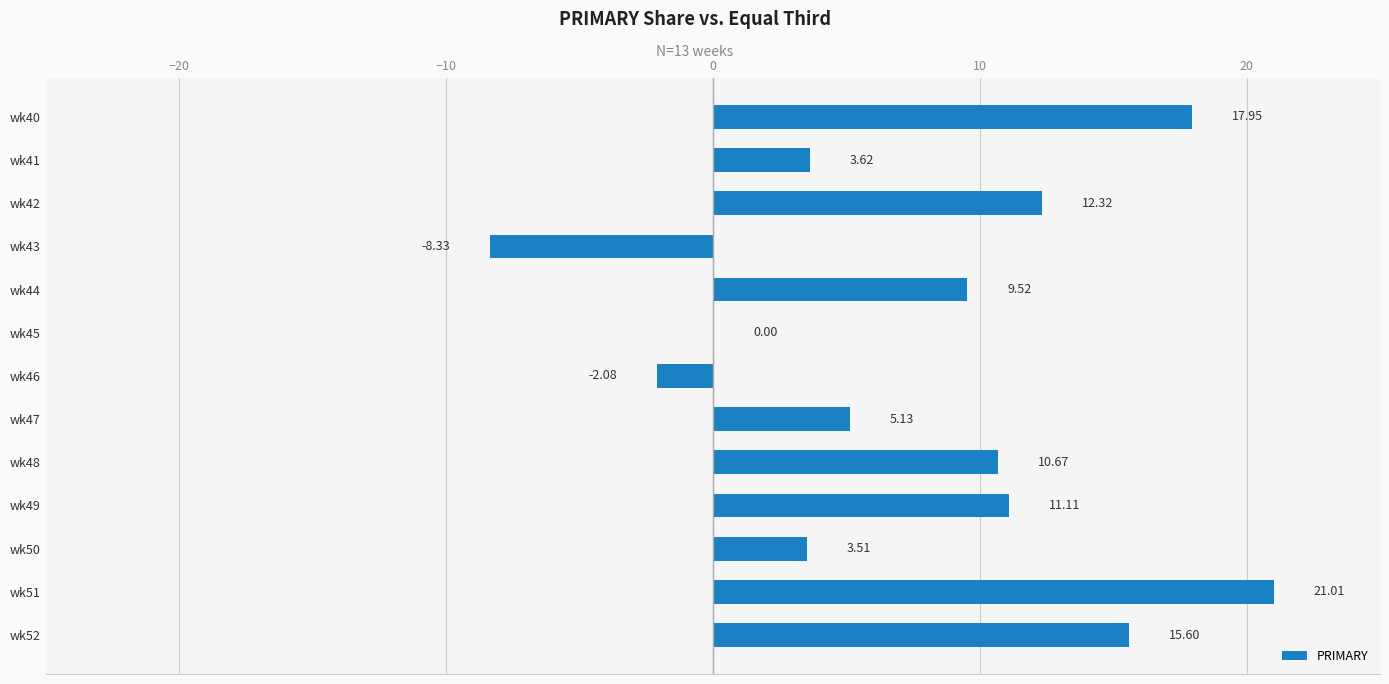

How many categories are shown in the chart?

13